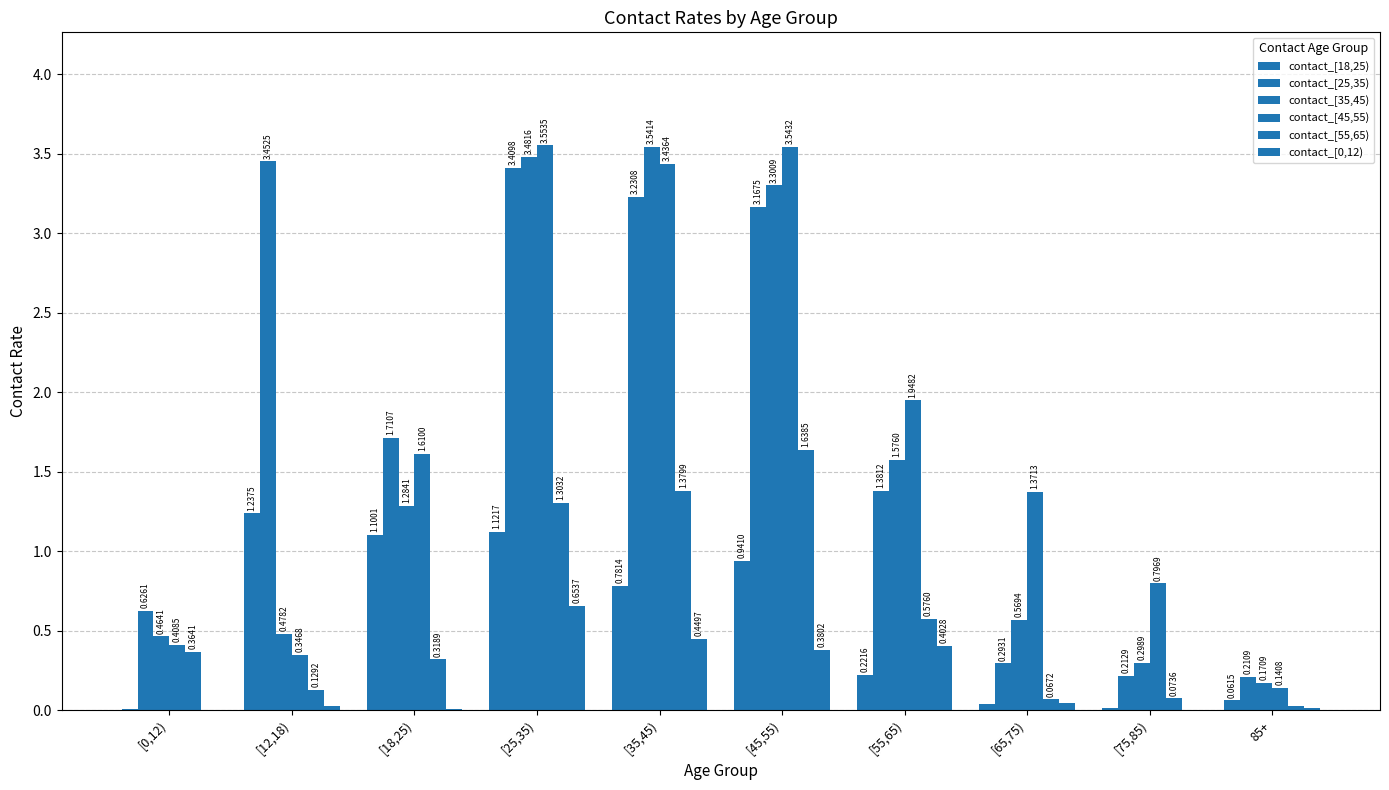

Count the number of data series in this chart.

6